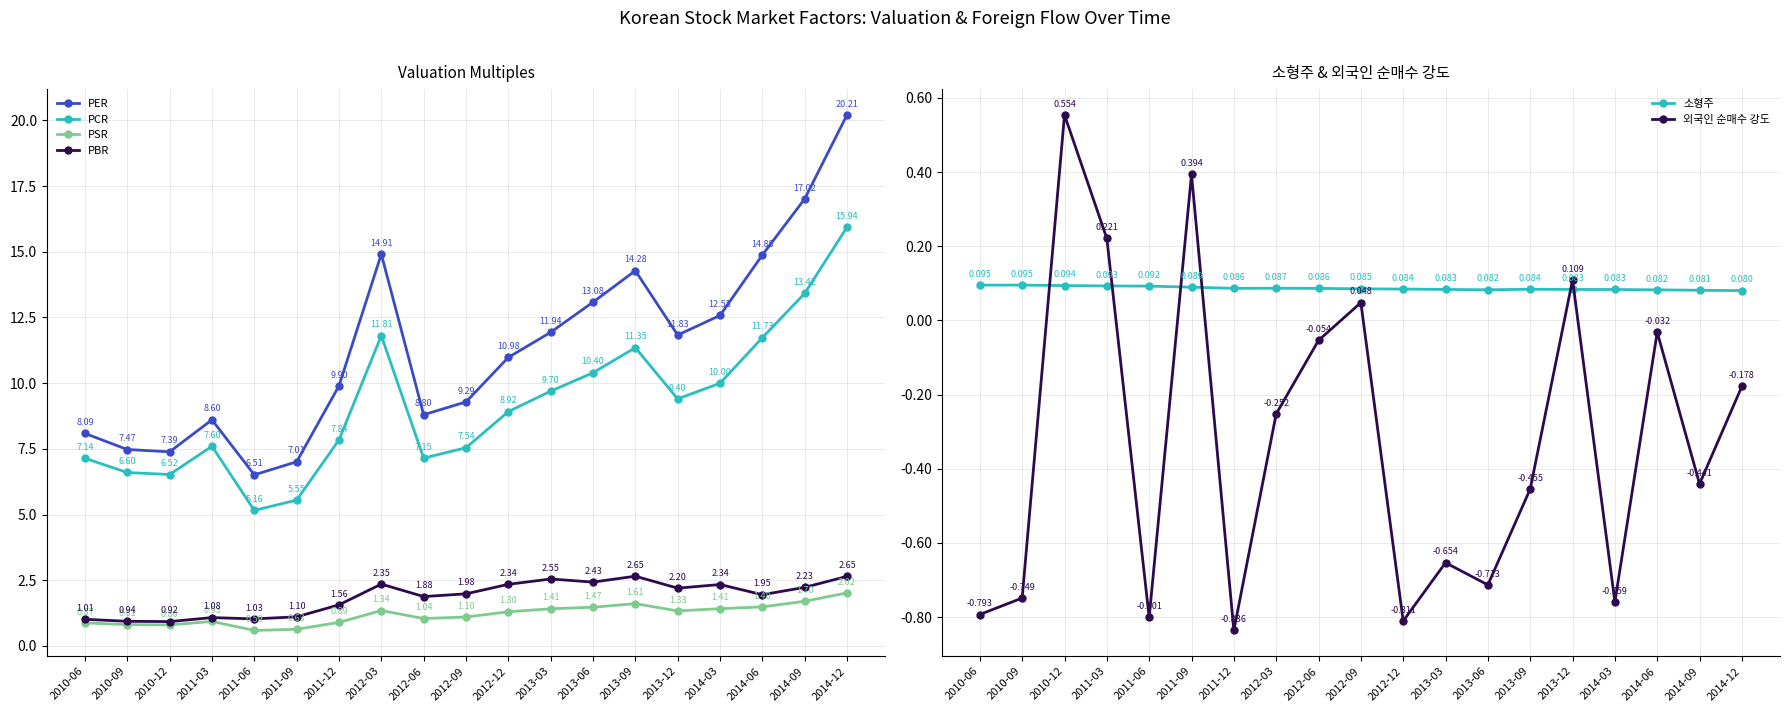

Which has a higher value, 2014-06 or 2014-12?

2014-12